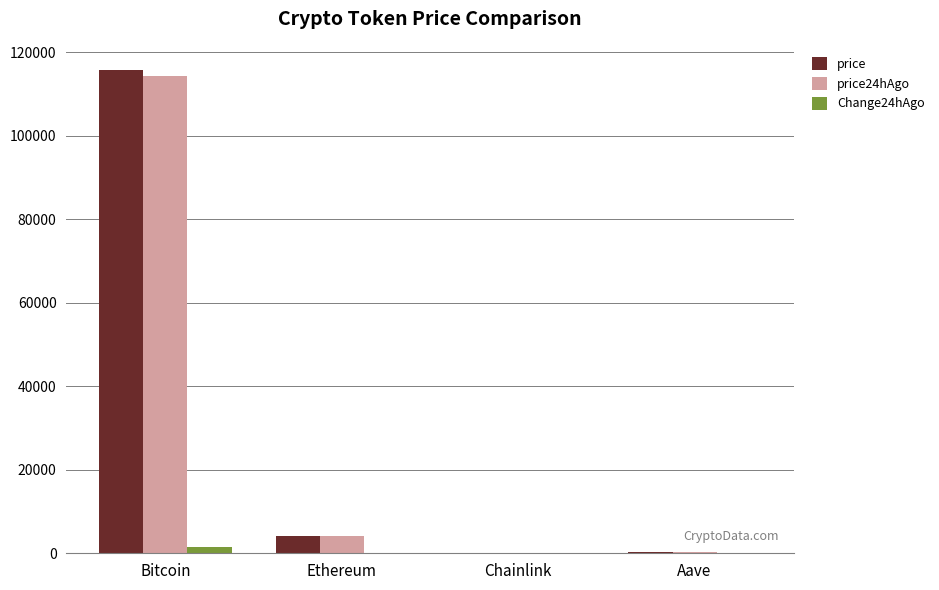

The price series shows 115725.0 at Bitcoin. True or false?

True